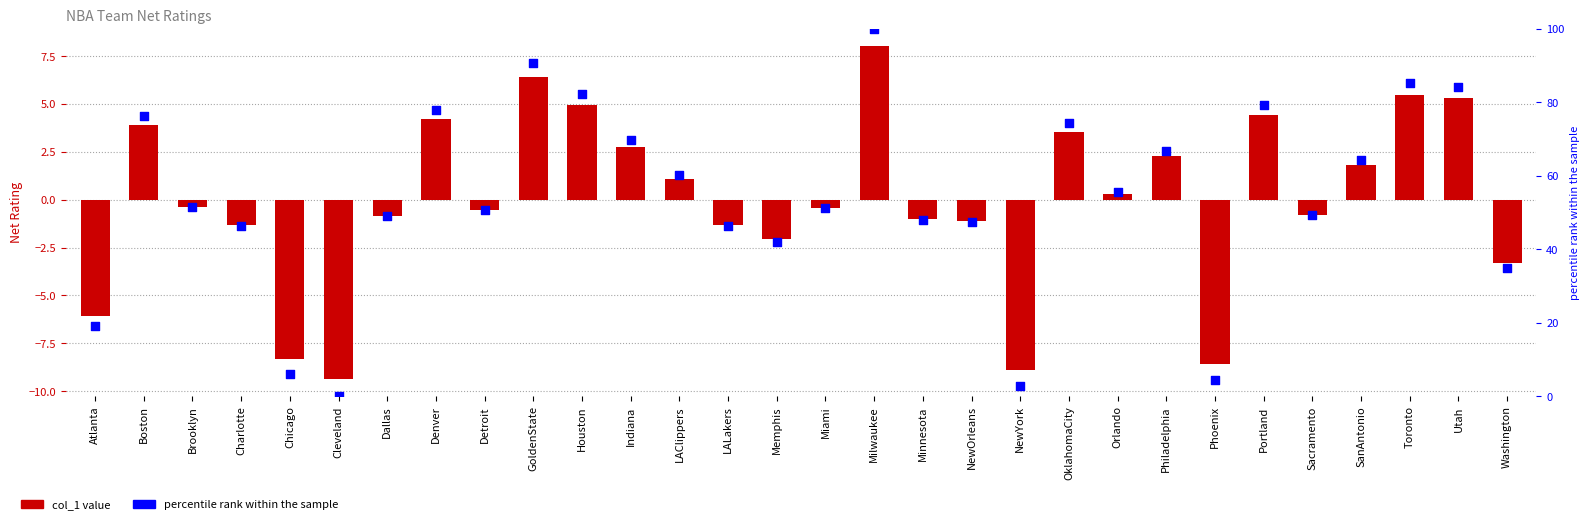

Which series has the largest total across all categories?

percentile rank